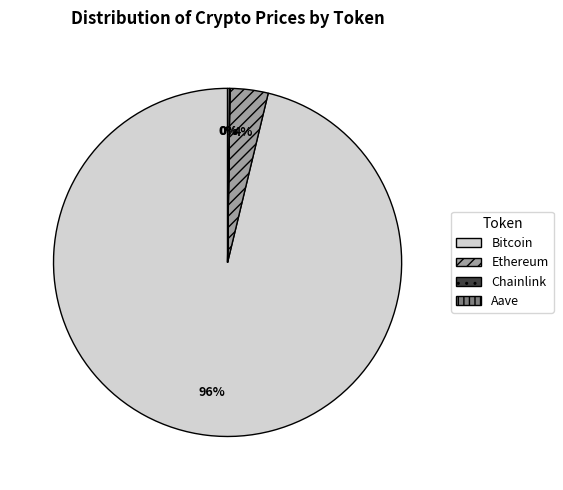

To the nearest percent, what percentage of the pie is Bitcoin?

96%